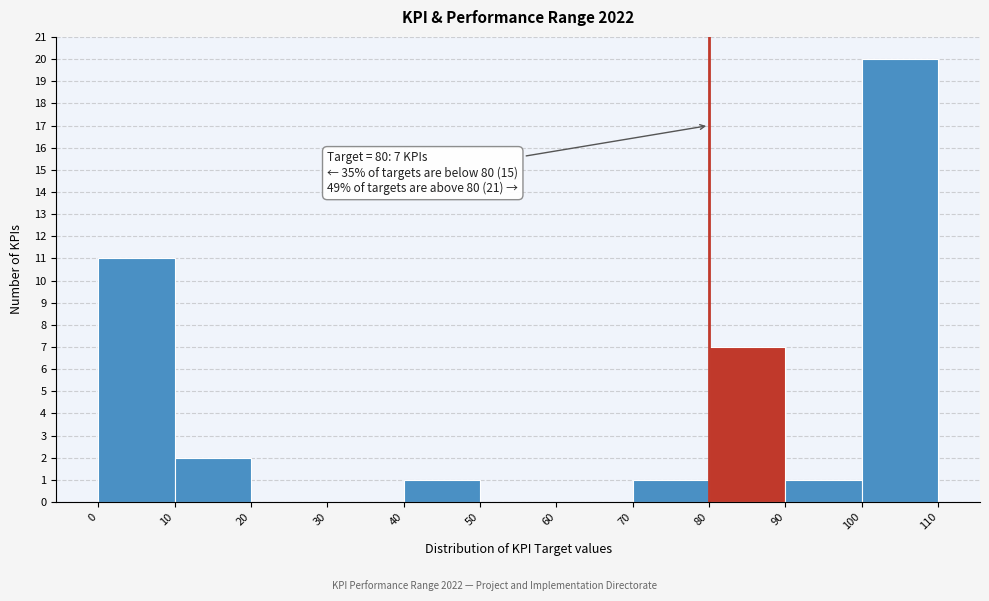

Which range on the x-axis has the tallest bar?

100 to 110